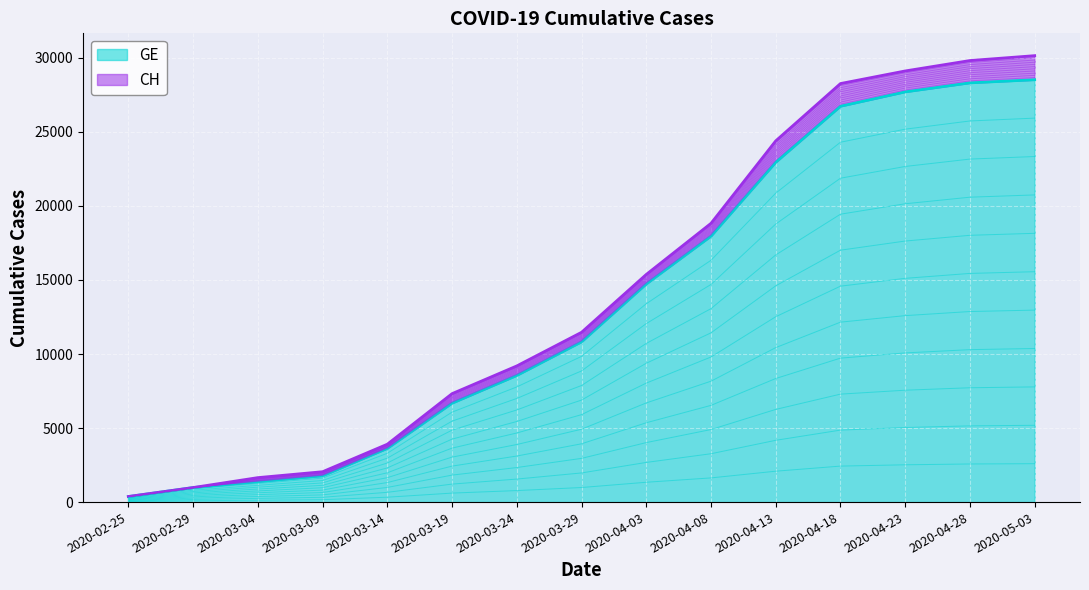

True or false: CH has more than 1 points higher than both neighbors.

False